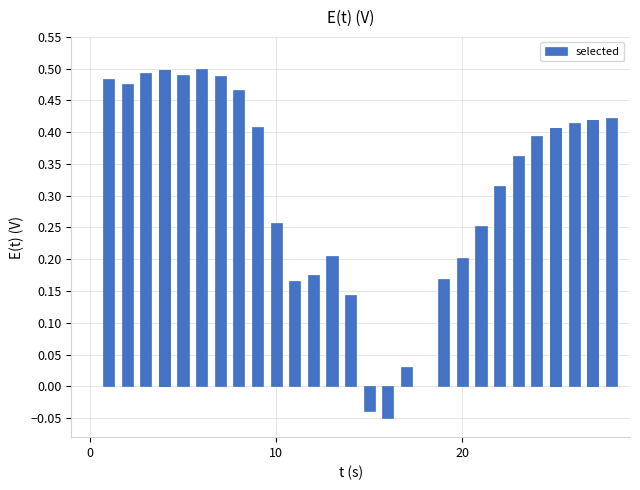

How many negative values are there?

2